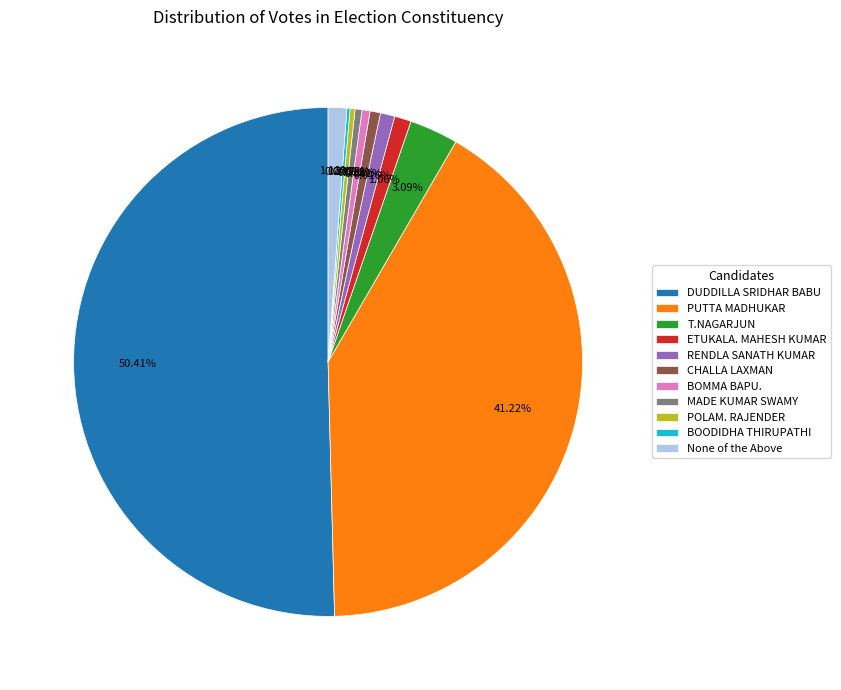

Which category has the biggest portion of the pie?

DUDDILLA SRIDHAR BABU